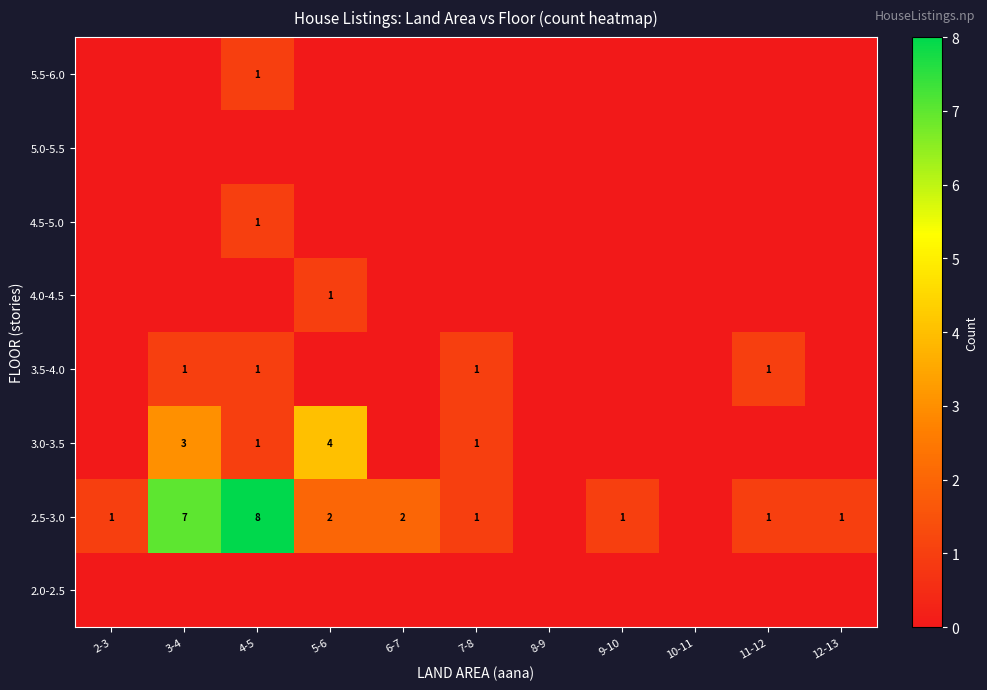

The value of 3.0-3.5 at 5-6 is 1. True or false?

False